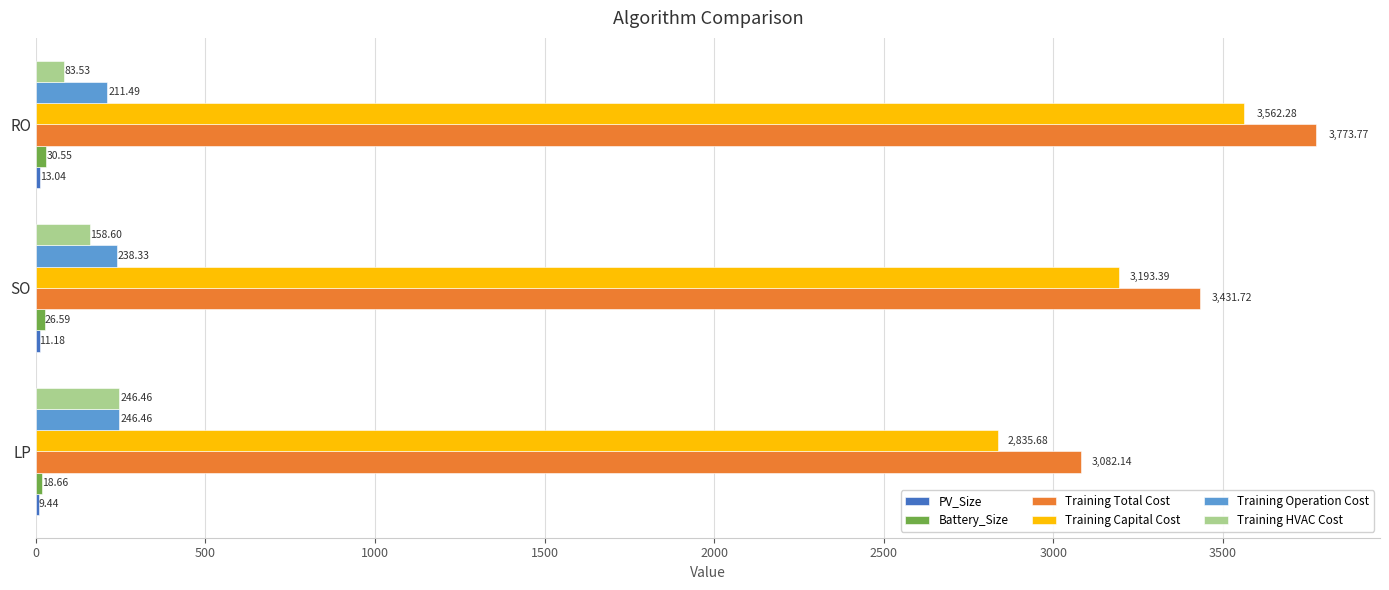

Count the number of categories in the chart.

3